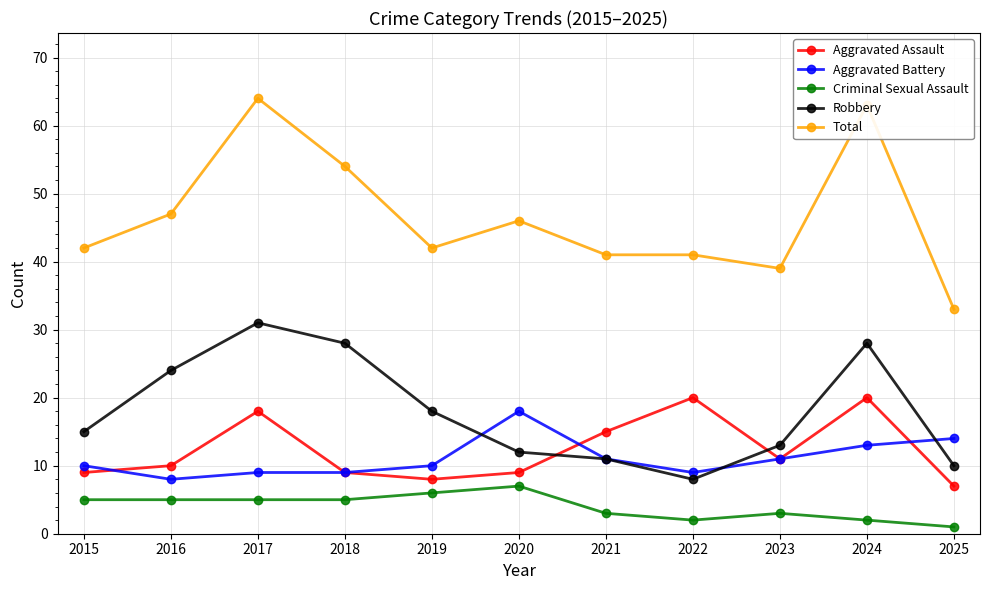

True or false: Criminal Sexual Assault and Aggravated Battery cross at least once.

False